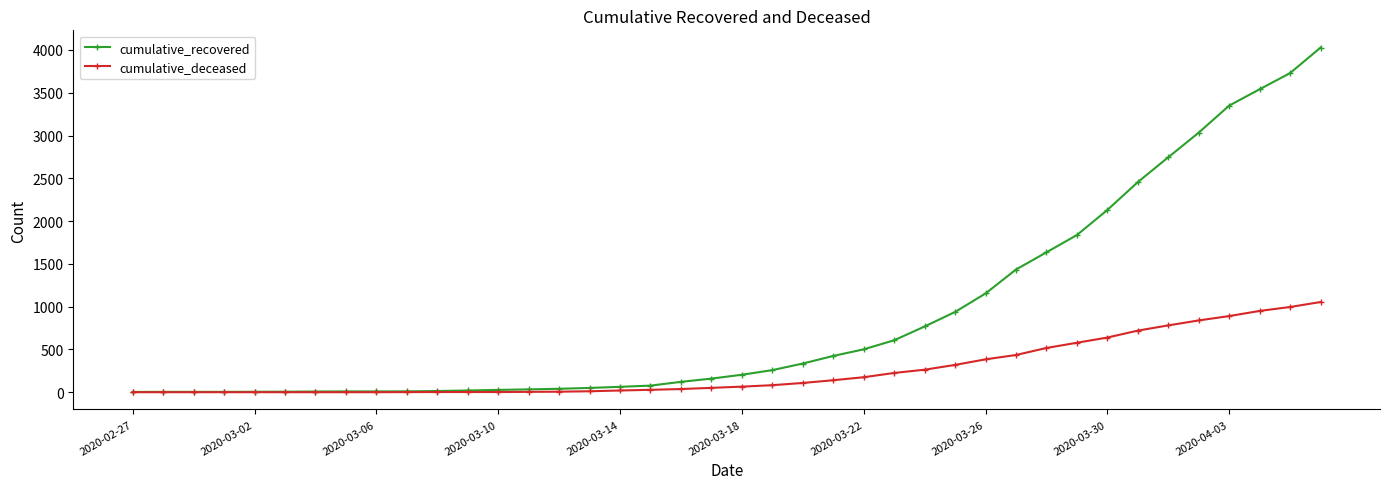

Does the chart display data point markers on the line(s)?

Yes